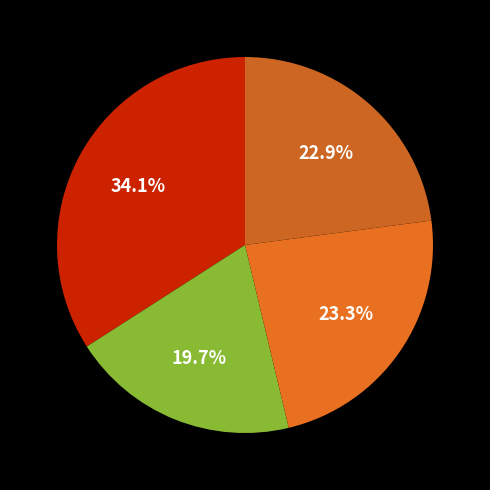

How many slices are in this pie chart?

4